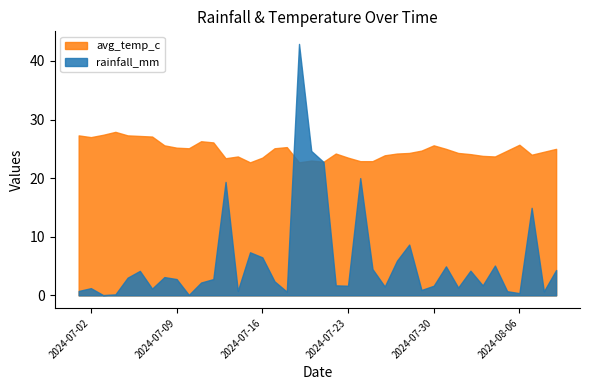

In avg_temp_c, how many points are higher than both neighbors (excluding endpoints)?

8